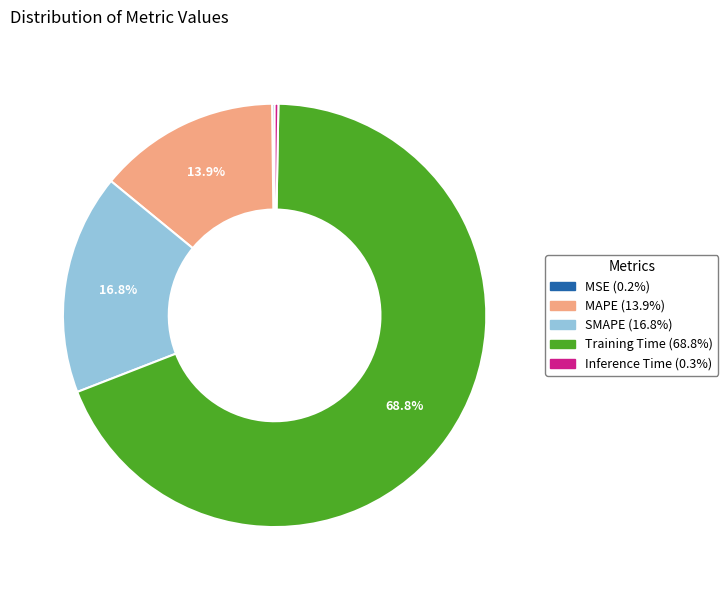

To the nearest percent, what is the combined percentage of MAPE and SMAPE?

31%